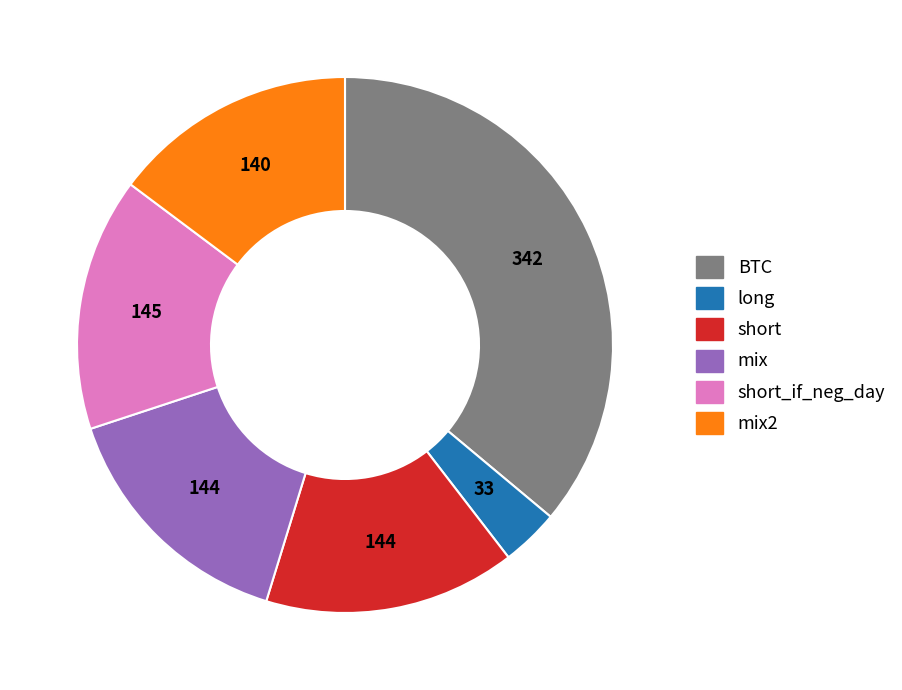

Does any single category account for the majority?

No